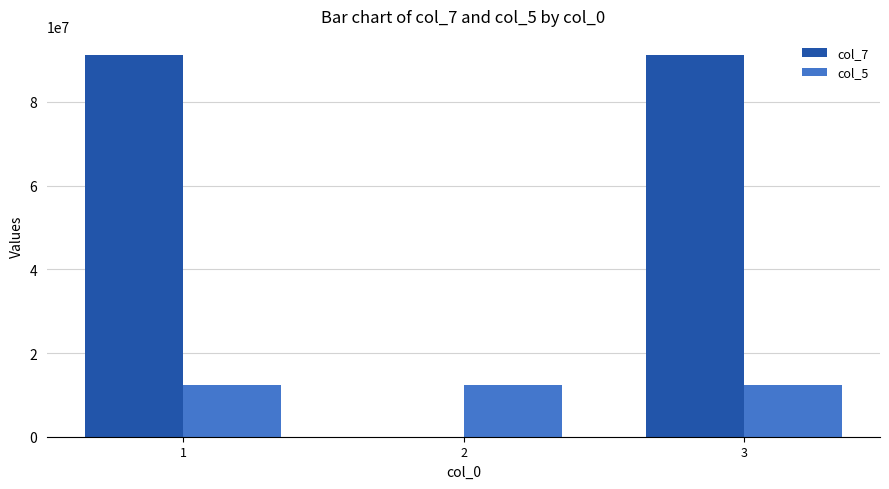

The value of col_7 at 1 is 22039056. True or false?

False